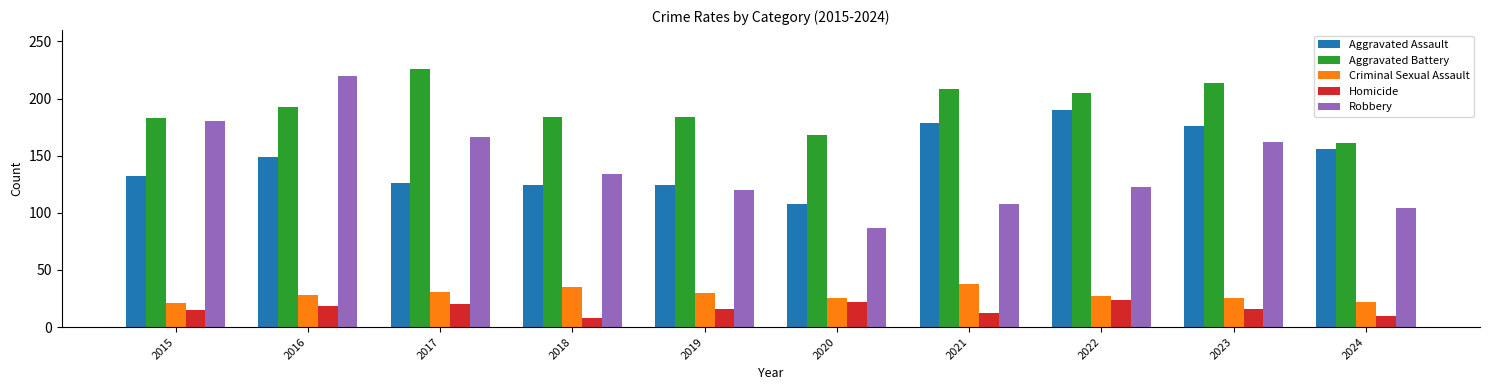

What is the sum of the Robbery values at 2015 and 2019?

300